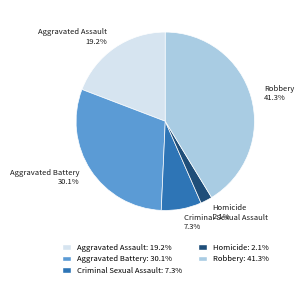

Count the number of slices in the pie.

5